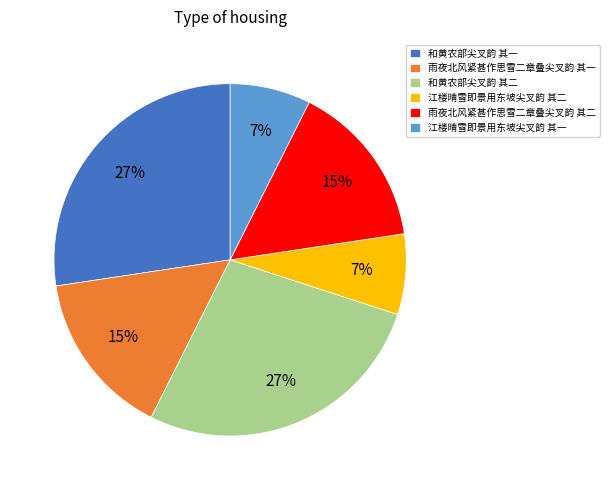

Which has a higher value, 雨夜北风紧甚作思雪二章叠尖叉韵 其一 or 江楼晴雪即景用东坡尖叉韵 其一?

雨夜北风紧甚作思雪二章叠尖叉韵 其一